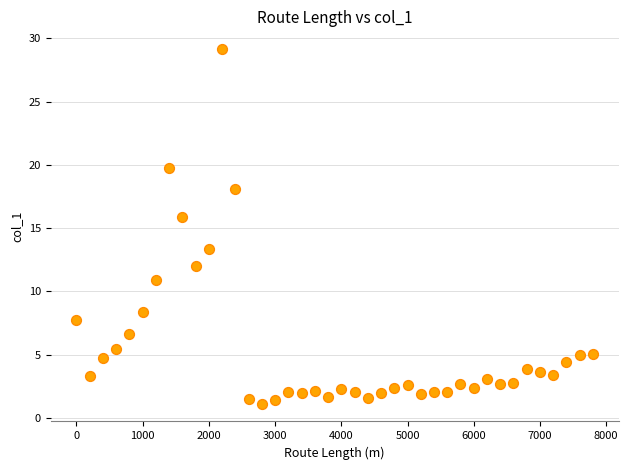

What Y value in the scatter plot is closest to 15?

15.9